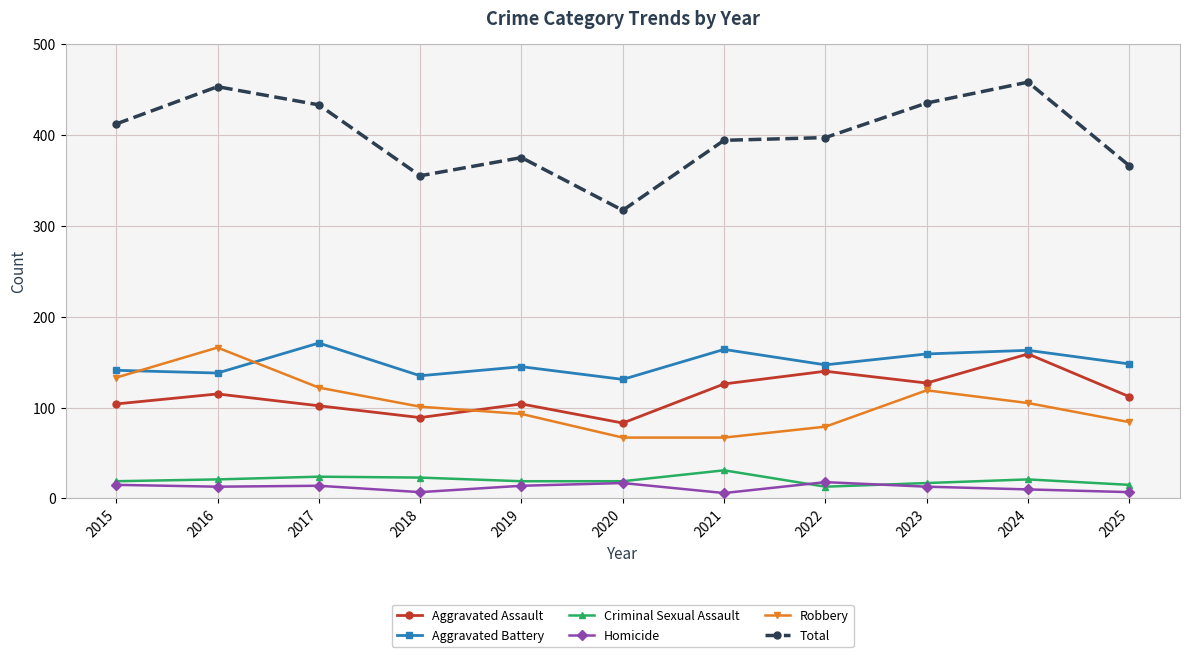

The value of Robbery at 2021 is 118. True or false?

False